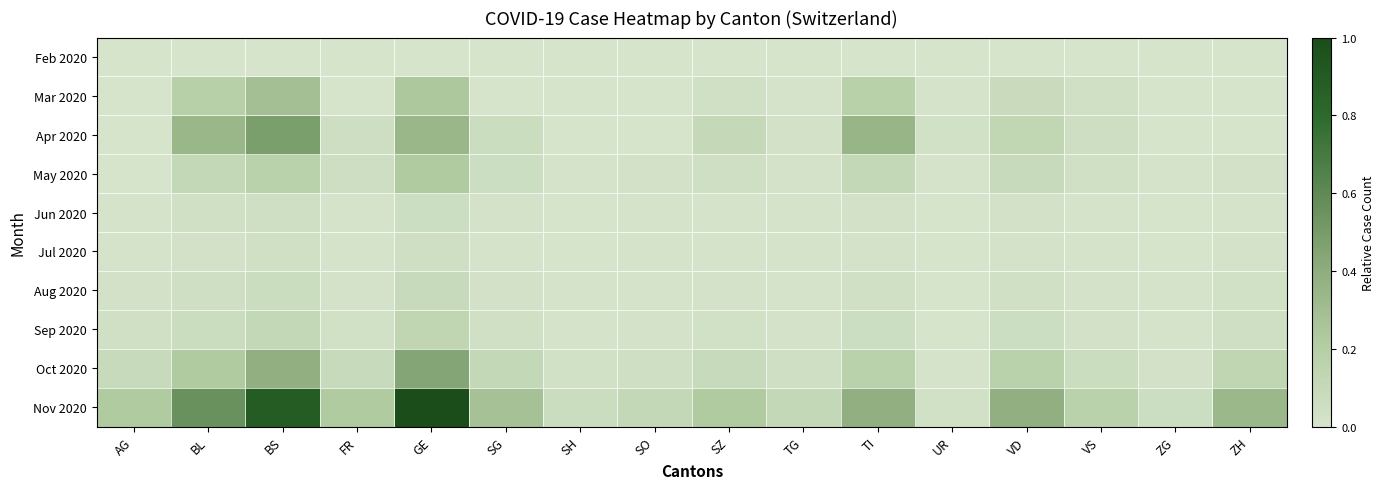

Is it true that Feb 2020 equals 0.0 at BL?

True